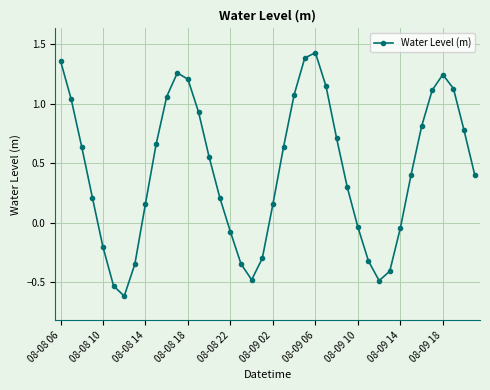

What is the difference between the maximum and minimum values?

2.0